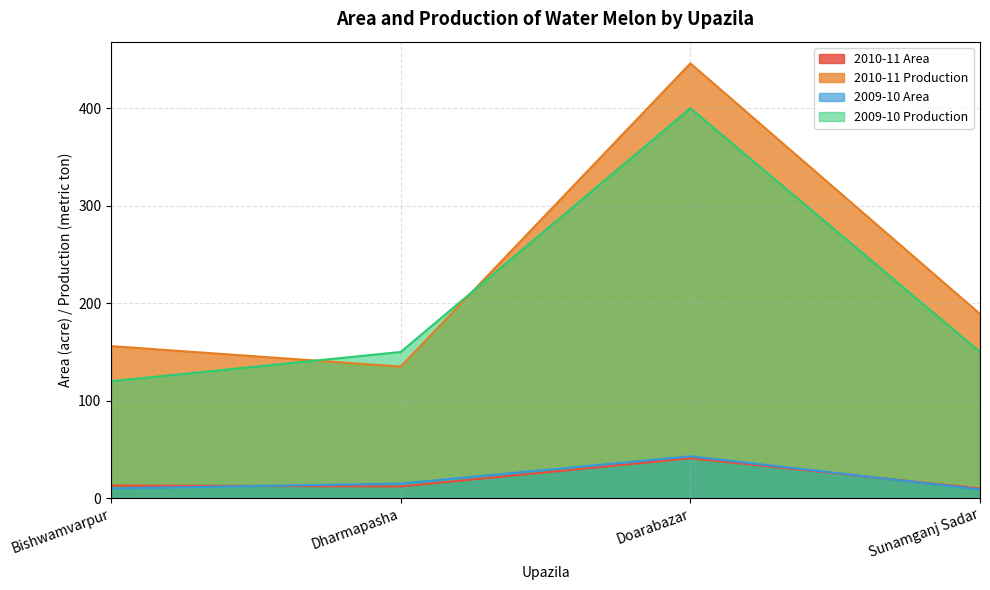

Where does the 2009-10 Area series first go above 15?

Doarabazar